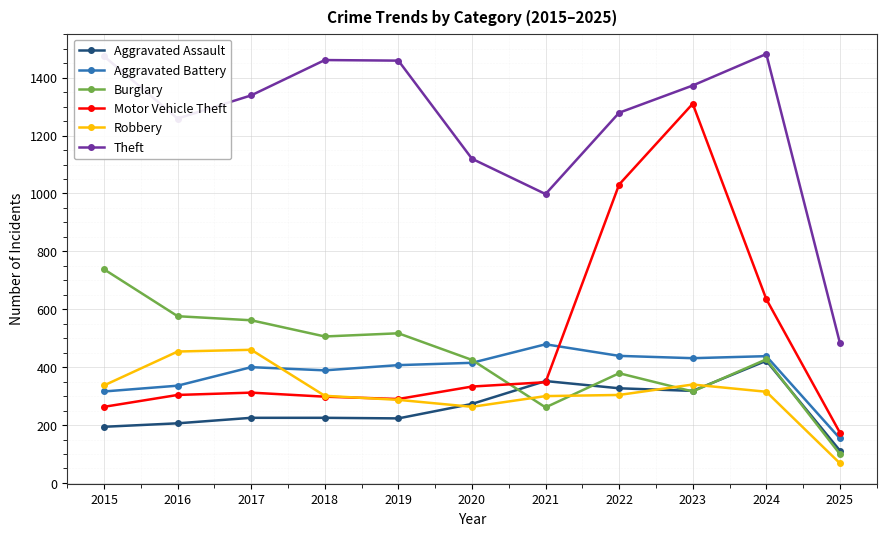

What is the spread (max minus min) of values at 2019?

1236